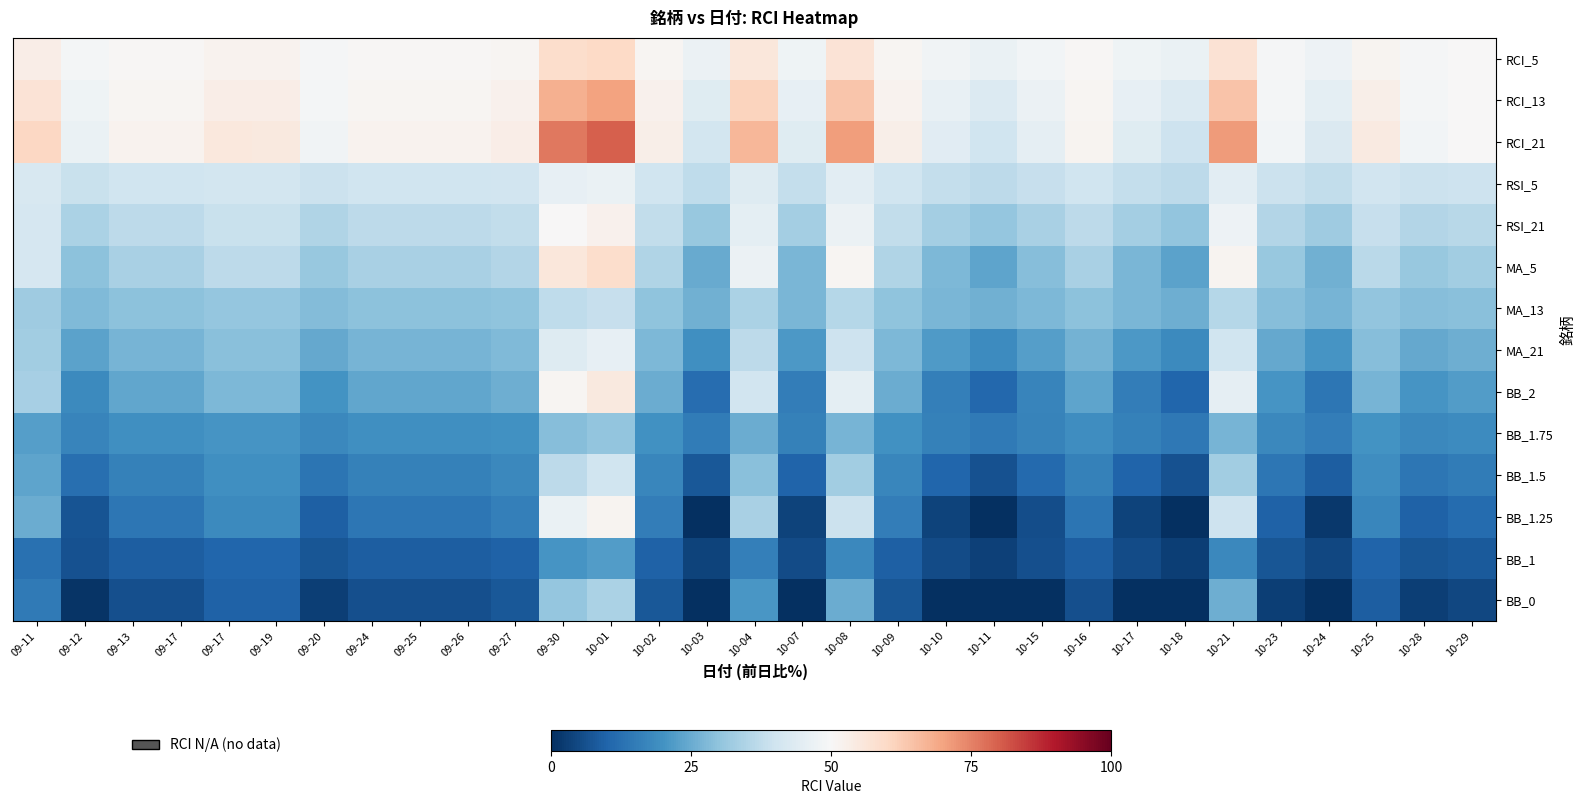

What is the spread (max minus min) of values at 09-27?

45.6